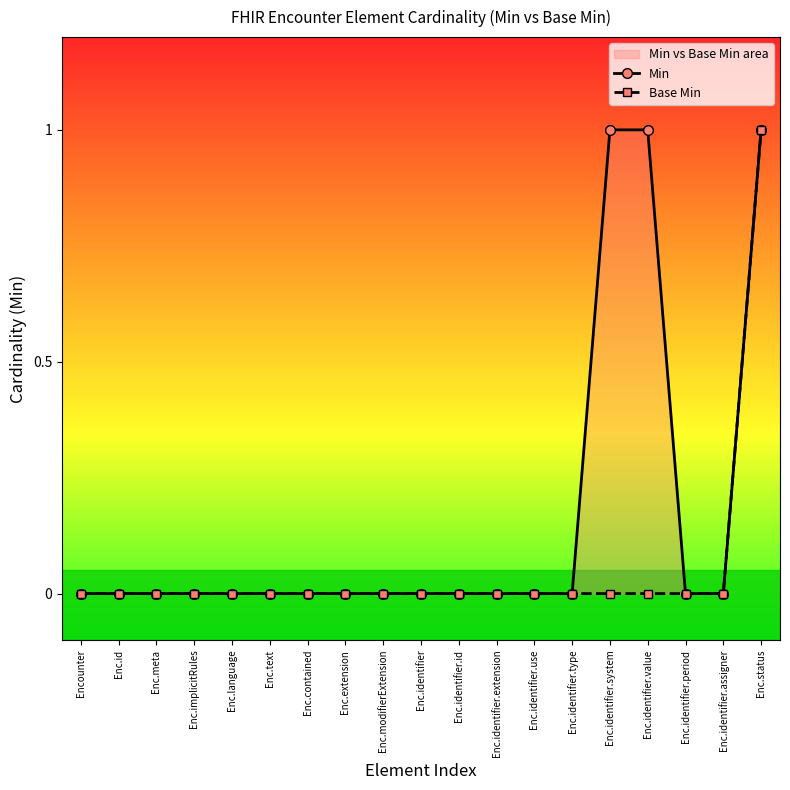

Rank the categories by Min value from lowest to highest.

Encounter, Enc.id, Enc.meta, Enc.implicitRules, Enc.language, Enc.text, Enc.contained, Enc.extension, Enc.modifierExtension, Enc.identifier, Enc.identifier.id, Enc.identifier.extension, Enc.identifier.use, Enc.identifier.type, Enc.identifier.period, Enc.identifier.assigner, Enc.identifier.system, Enc.identifier.value, Enc.status